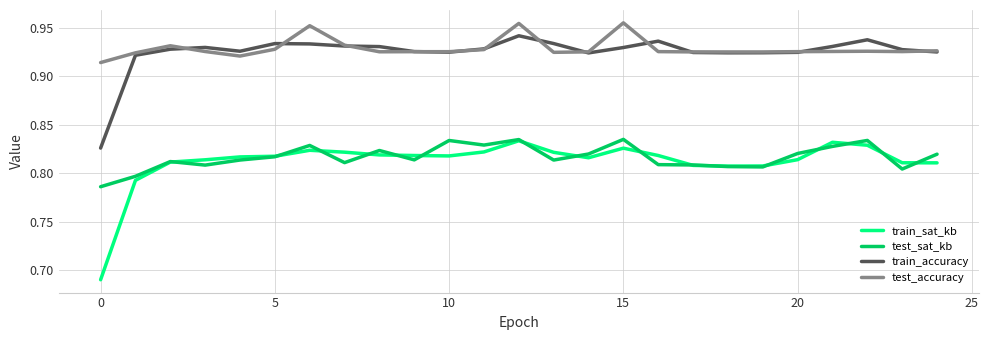

True or false: test_sat_kb and test_accuracy cross at least once.

False